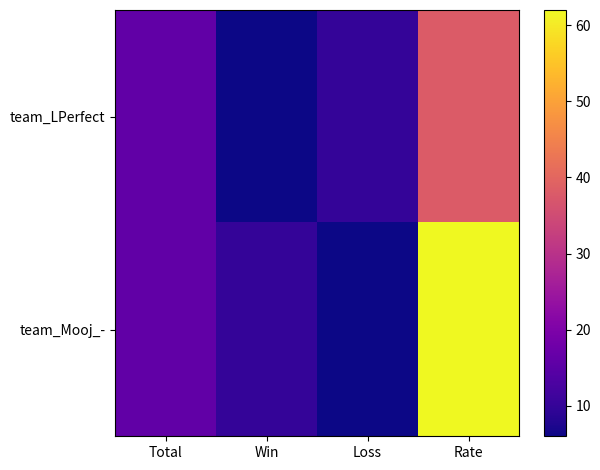

Reading left to right, list all the values displayed in this chart.

team_LPerfect: Total=16	Win=6	Loss=10	Rate=38
team_Mooj_-: Total=16	Win=10	Loss=6	Rate=62